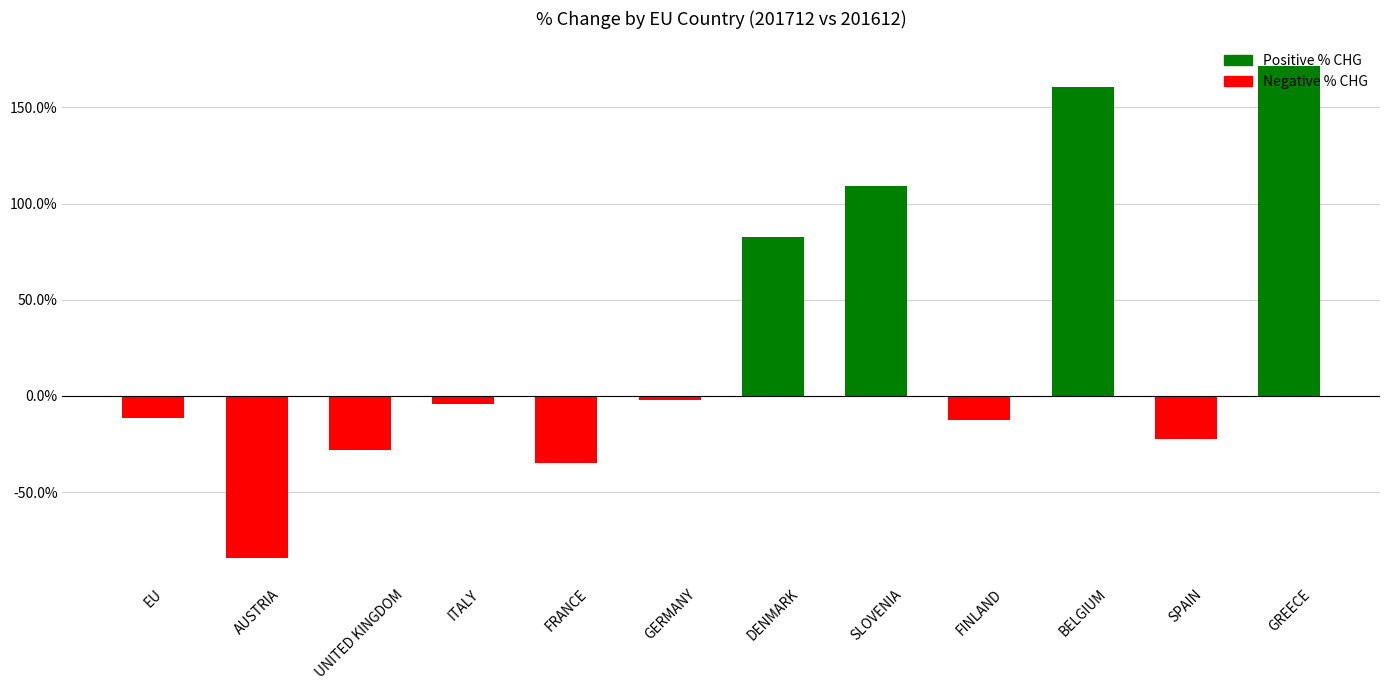

What value does the data have at DENMARK?

82.5